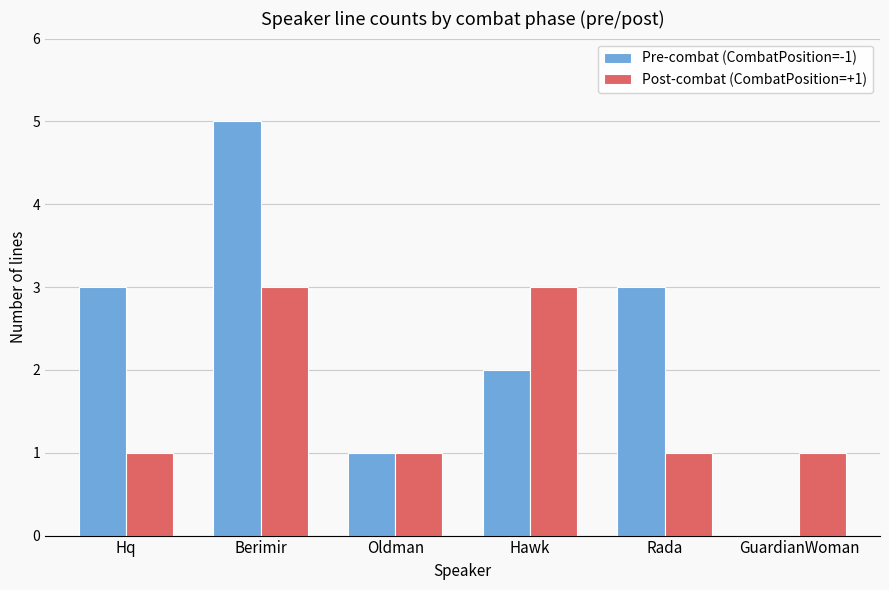

What are all the series names shown in the legend?

Pre-combat (CombatPosition=-1), Post-combat (CombatPosition=+1)